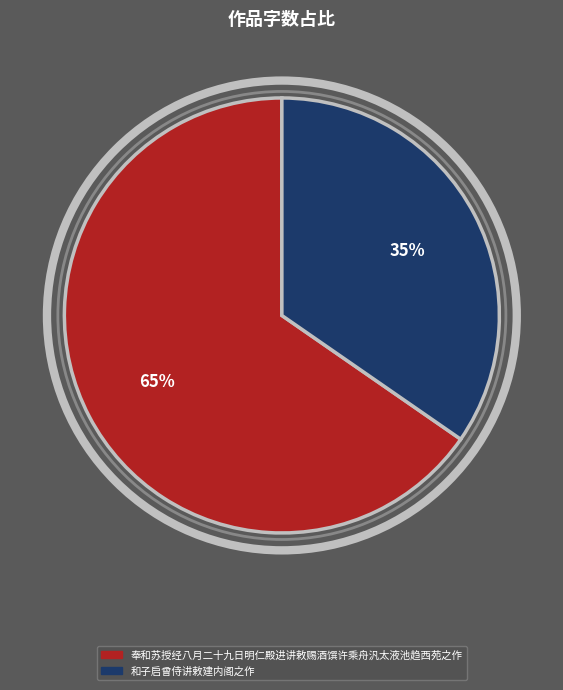

The 奉和苏授经八月二十九日明仁殿进讲敕赐酒馔许乘舟汎太液池趋西苑之作 slice represents 65% of the pie. True or false?

True